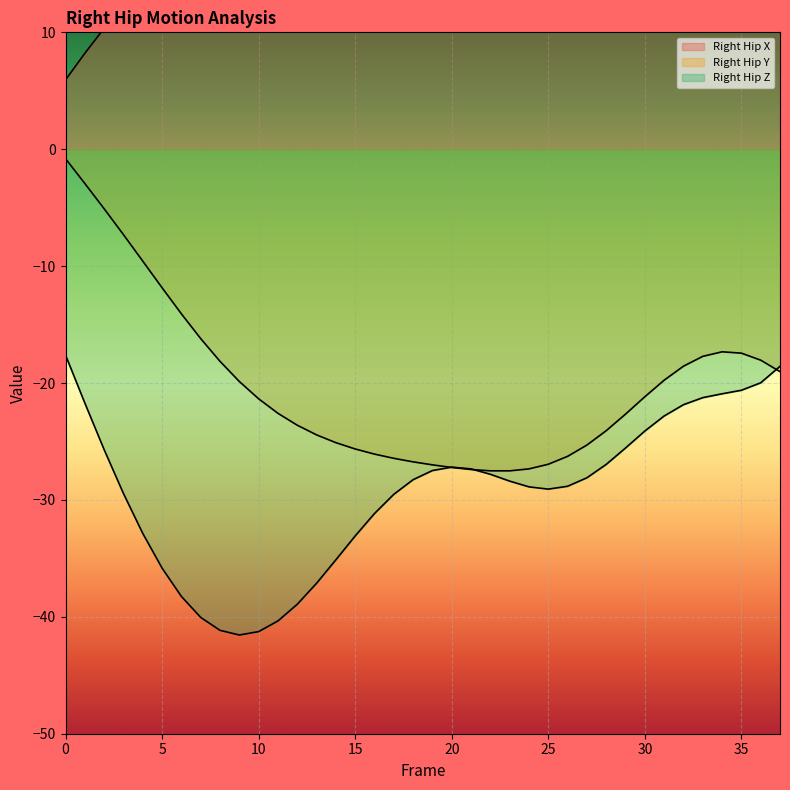

Which series has the widest spread of values?

Right_Hip_X